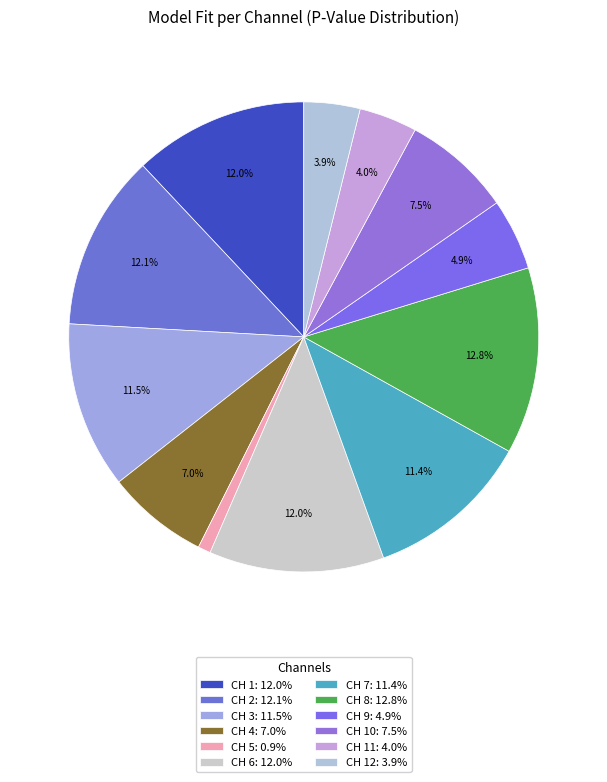

To the nearest percent, what is the average slice percentage?

8%